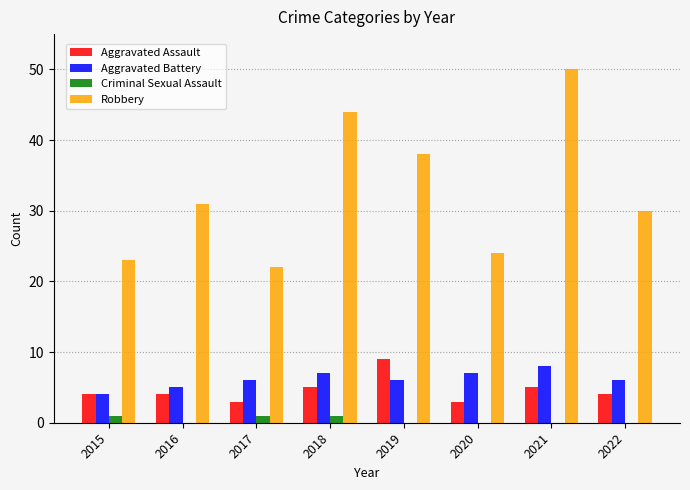

What is the sum of all Robbery values?

262